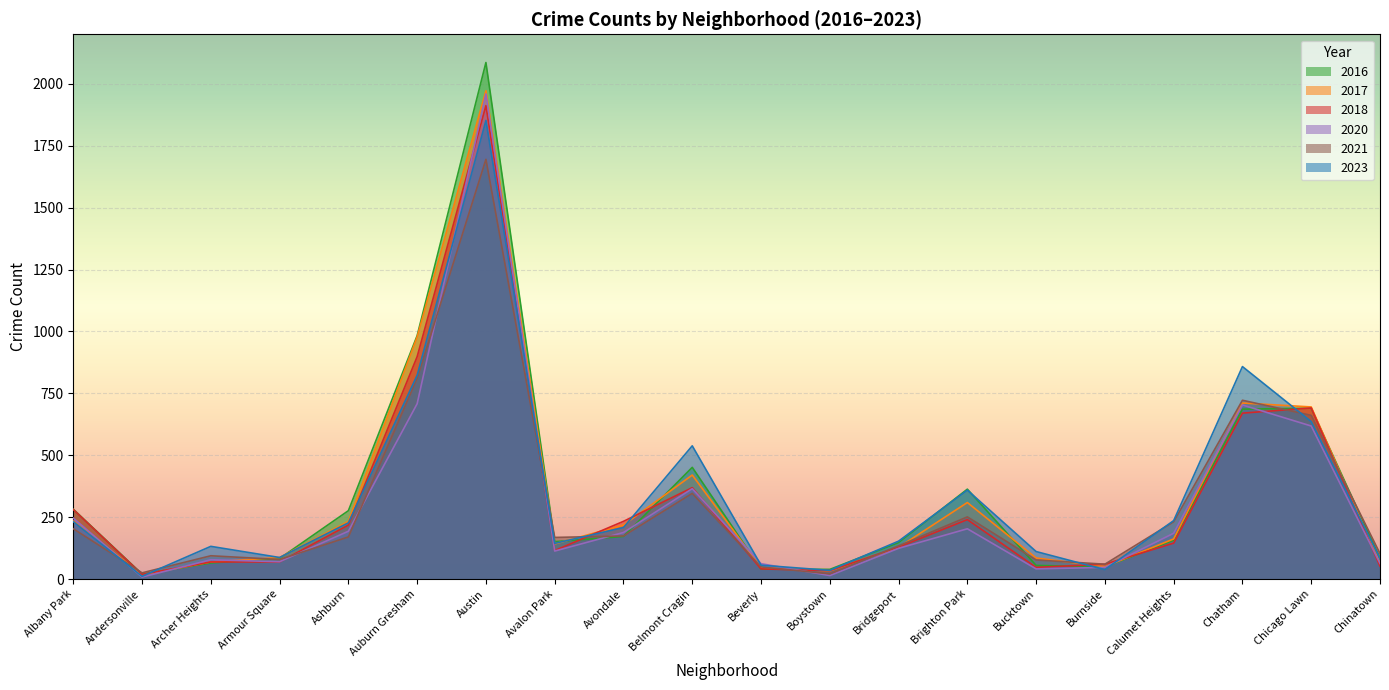

Reading left to right, what are all the values shown in this chart?

2023: 232	11	132	87	227	823	1852	144	208	538	56	35	153	359	111	38	236	858	636	84
2017: 235	17	69	87	233	978	1972	142	218	420	46	33	128	309	85	50	162	711	695	63
2016: 282	20	65	83	276	983	2086	151	172	451	40	39	147	363	55	49	157	686	690	84
2018: 281	19	69	69	218	898	1912	115	233	369	41	34	129	240	47	60	145	670	691	52
2020: 246	8	78	70	193	708	1959	113	188	365	62	14	124	203	41	47	185	703	618	63
2021: 203	25	94	79	170	811	1695	168	174	346	49	21	134	251	77	60	231	722	661	103